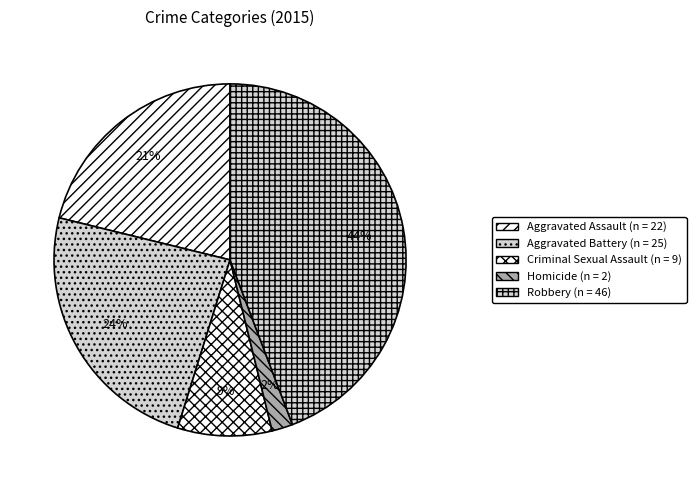

Is it true that Robbery is 59% of the pie?

False